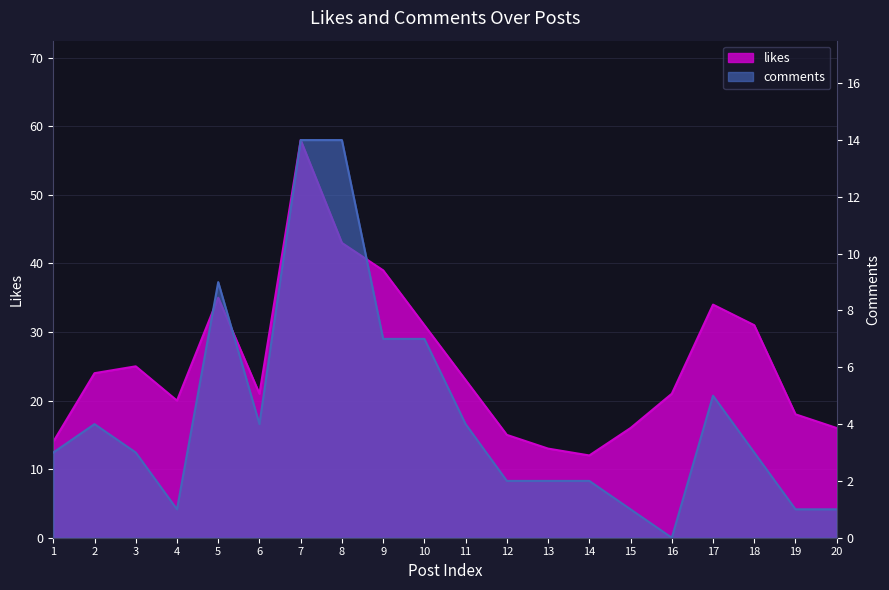

At how many categories does at least one series exceed 9?

20